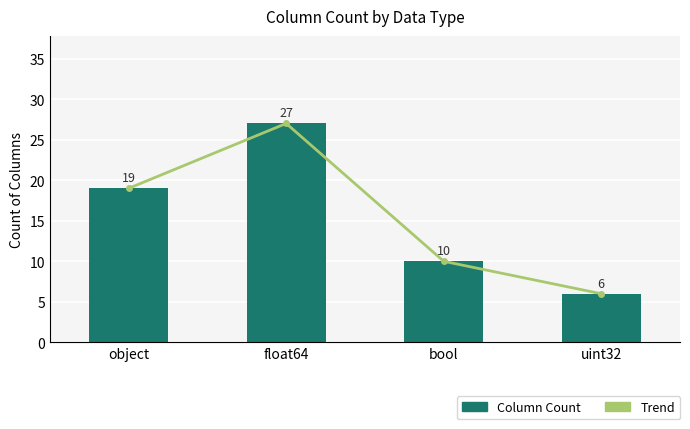

Count the Trend values in the range 10 to 27.

3